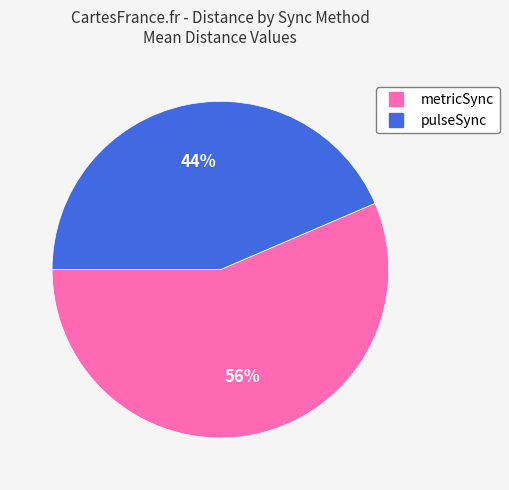

Combined, do pulseSync and metricSync account for over 50%?

Yes